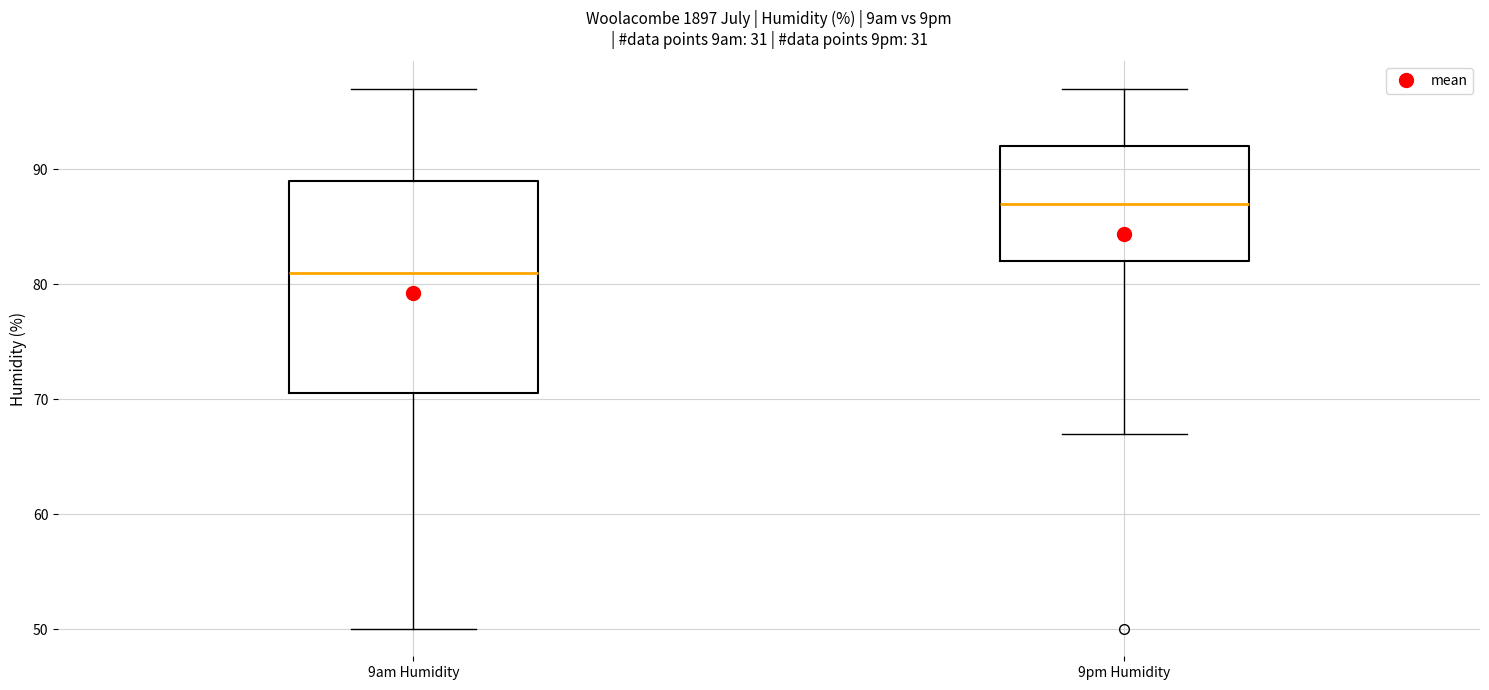

Reading left to right, transcribe this box plot: for each box, give where its median line is, the range the box spans, and where its two whiskers end, as read against the y-axis. The values are not printed on the chart, so give them approximately, as read against the axis.

9am Humidity: median 81, box 71 to 89, whiskers 50 to 97
9pm Humidity: median 87, box 82 to 92, whiskers 67 to 97